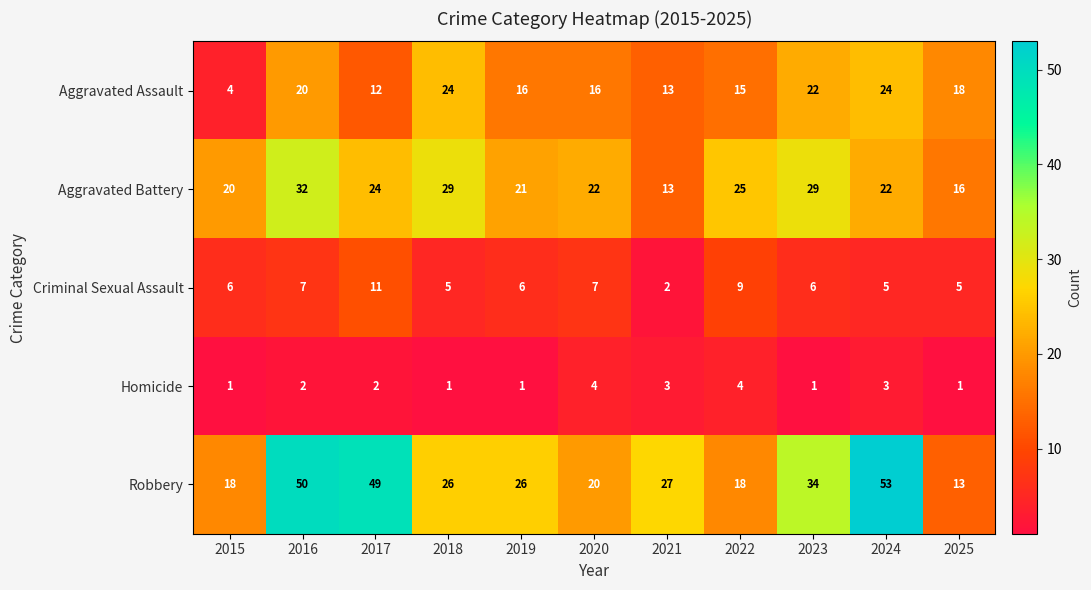

What is the sum of all Homicide values?

23